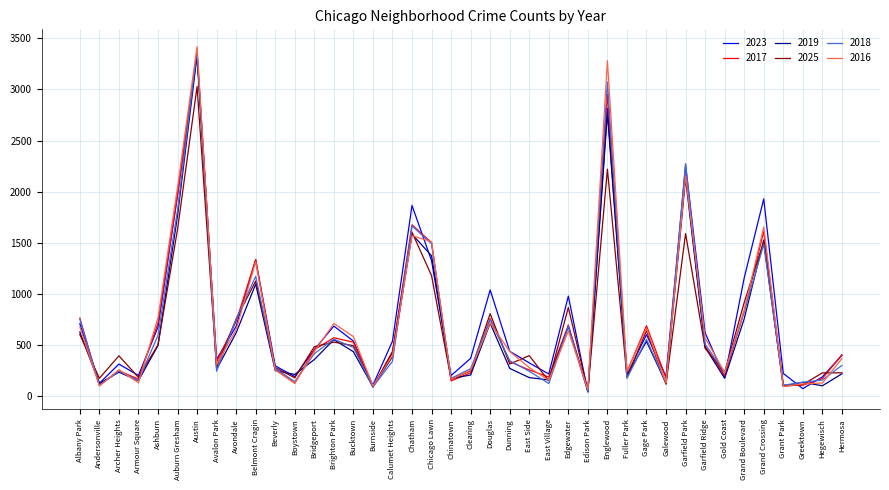

What is the sum of the 2023 values at Garfield Ridge and Greektown?

695